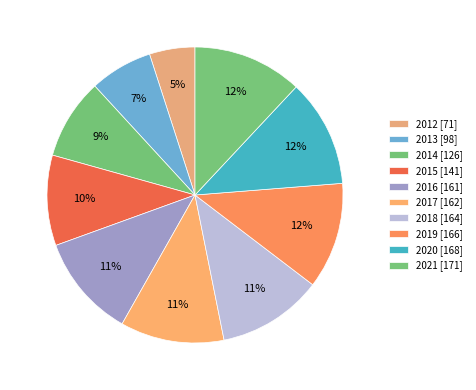

Rank the categories by value from lowest to highest.

2012, 2013, 2014, 2015, 2016, 2017, 2018, 2019, 2020, 2021